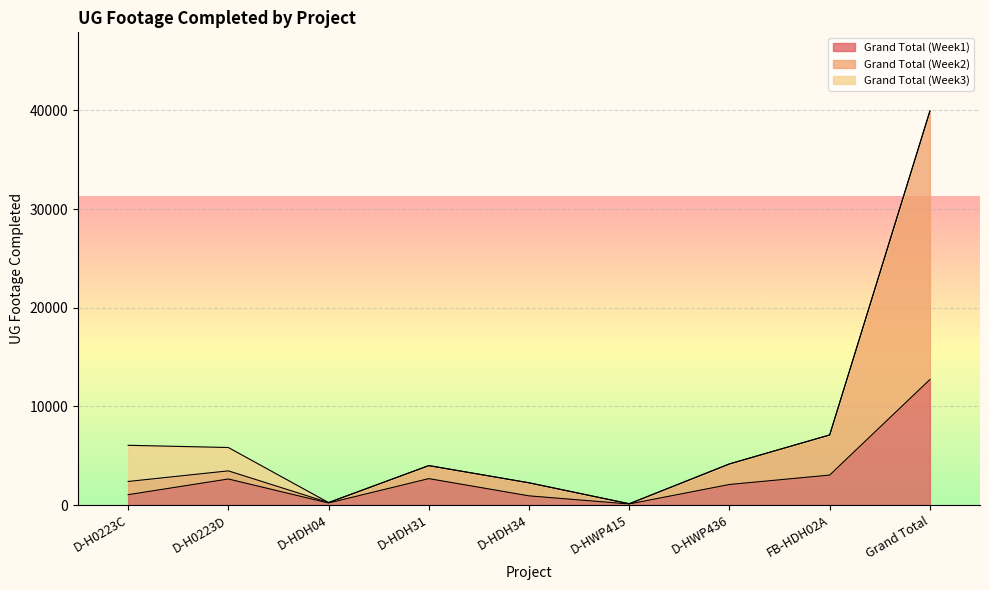

How many lines are shown in the chart?

3